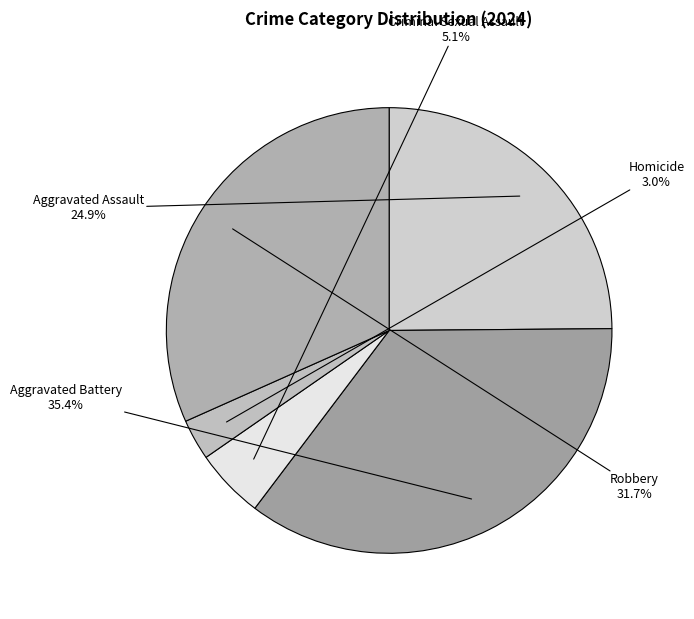

How much of the chart is everything except Homicide?

97.0%